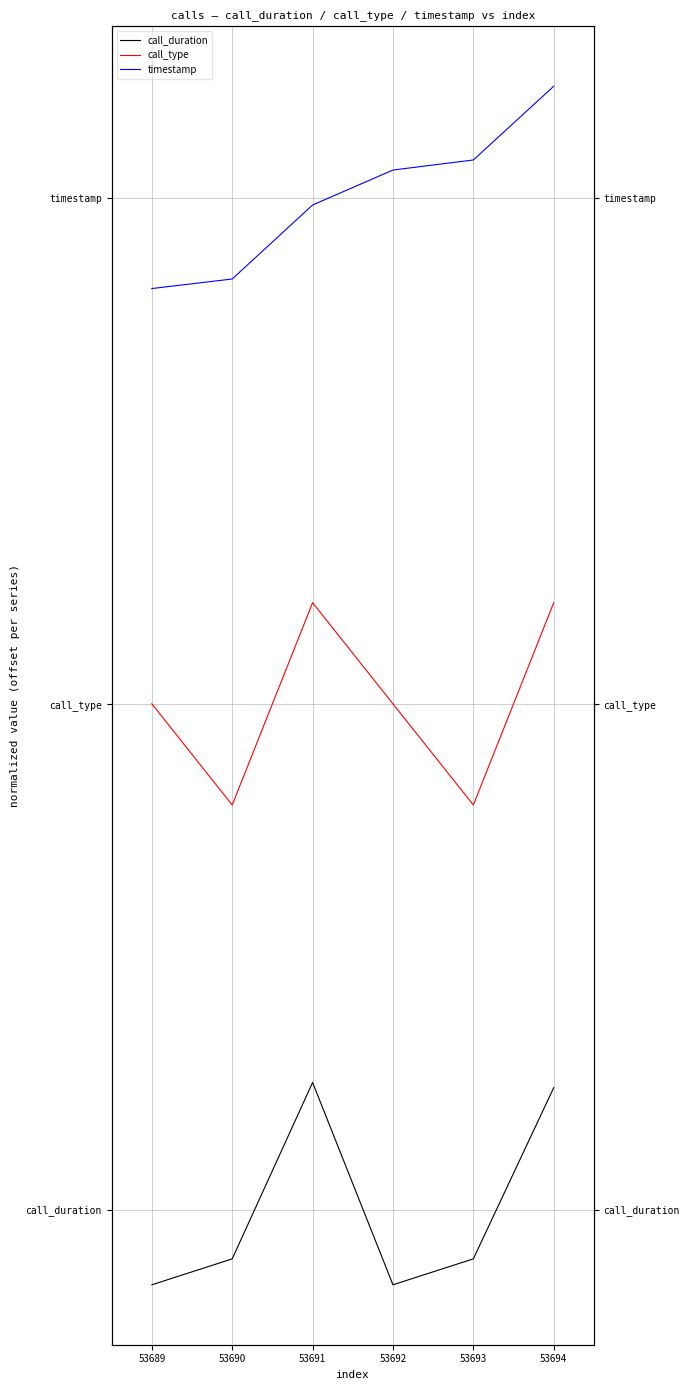

True or false: call_duration has more than 2 interior local peaks.

False